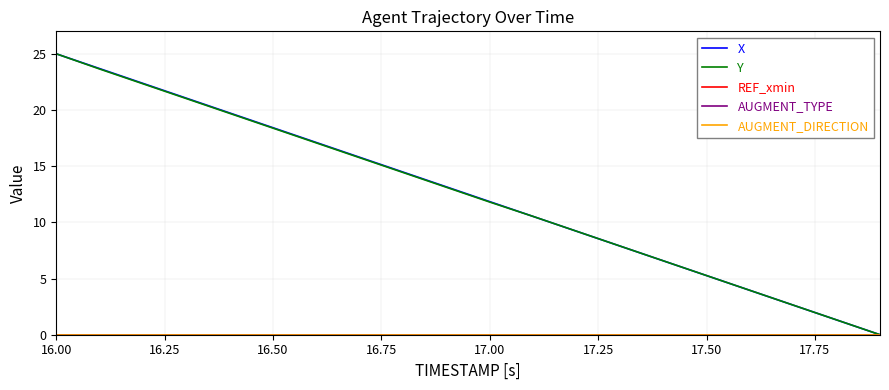

Is this an area chart (filled region under the line)?

No